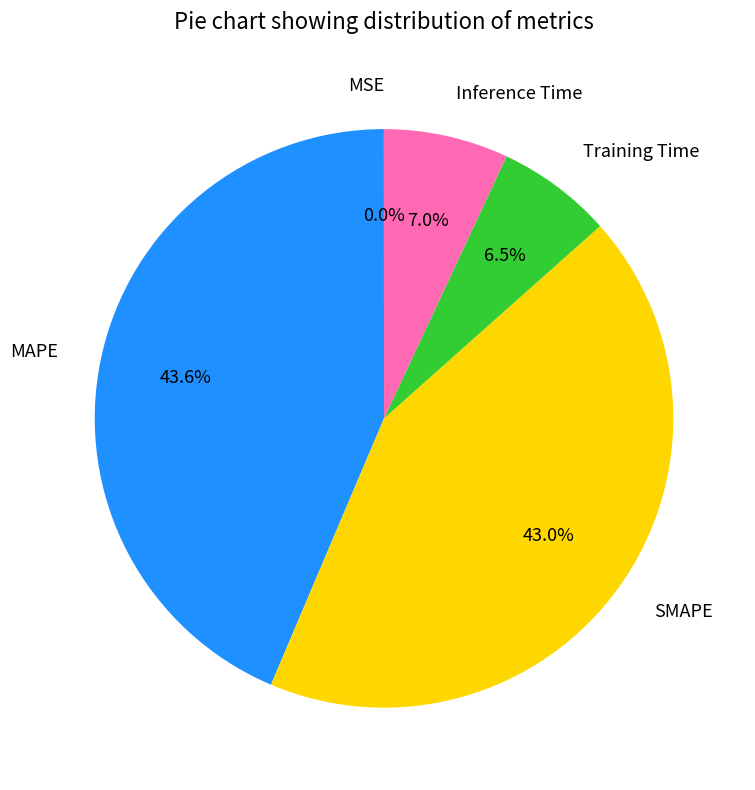

What portion of the pie excludes Inference Time?

93.0%